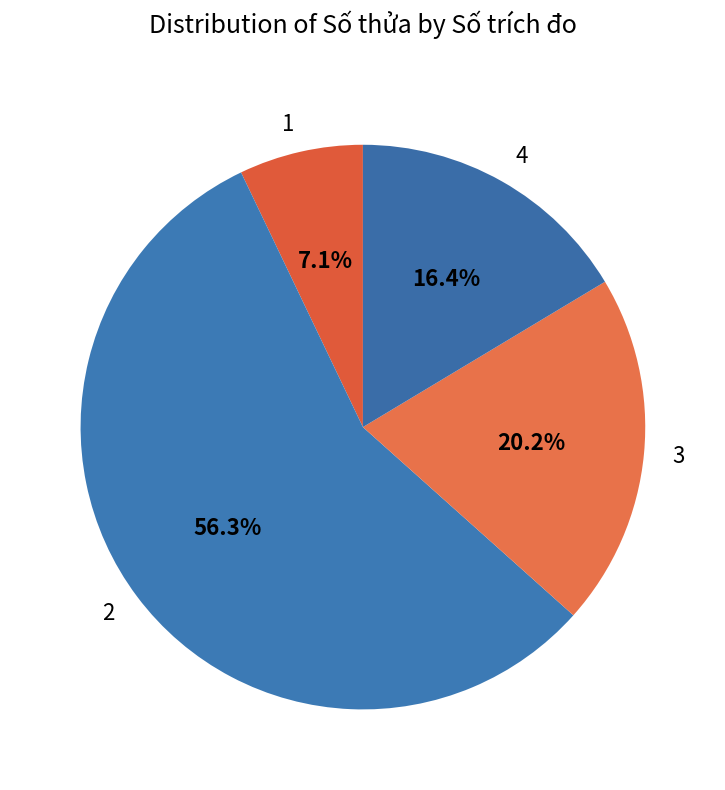

To the nearest percent, what percentage of the pie is 4?

16%